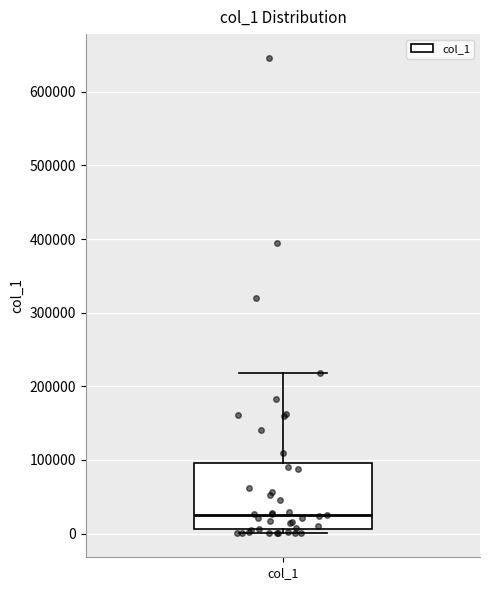

Where is the lower edge of the box for col_1 on the y-axis? The values are not printed on the chart, so give them approximately, as read against the axis.

10000